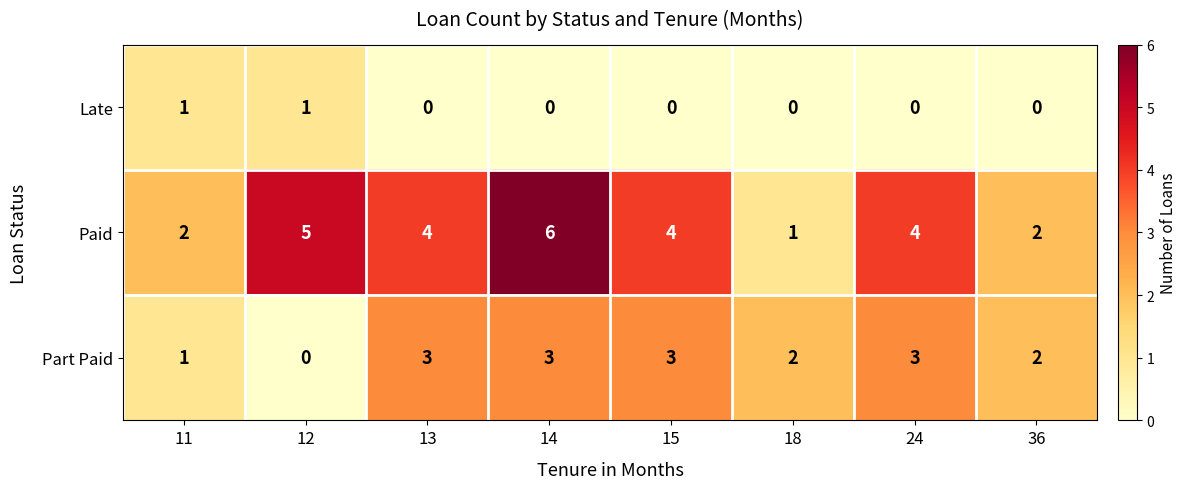

What is the highest value of the Paid series?

6